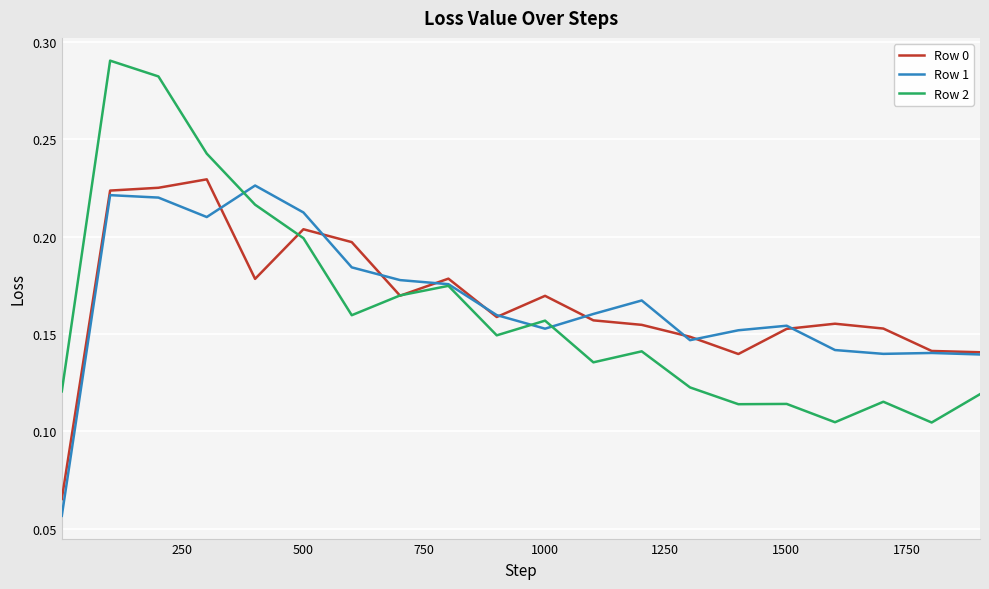

Which series has the widest spread of values?

Row 2